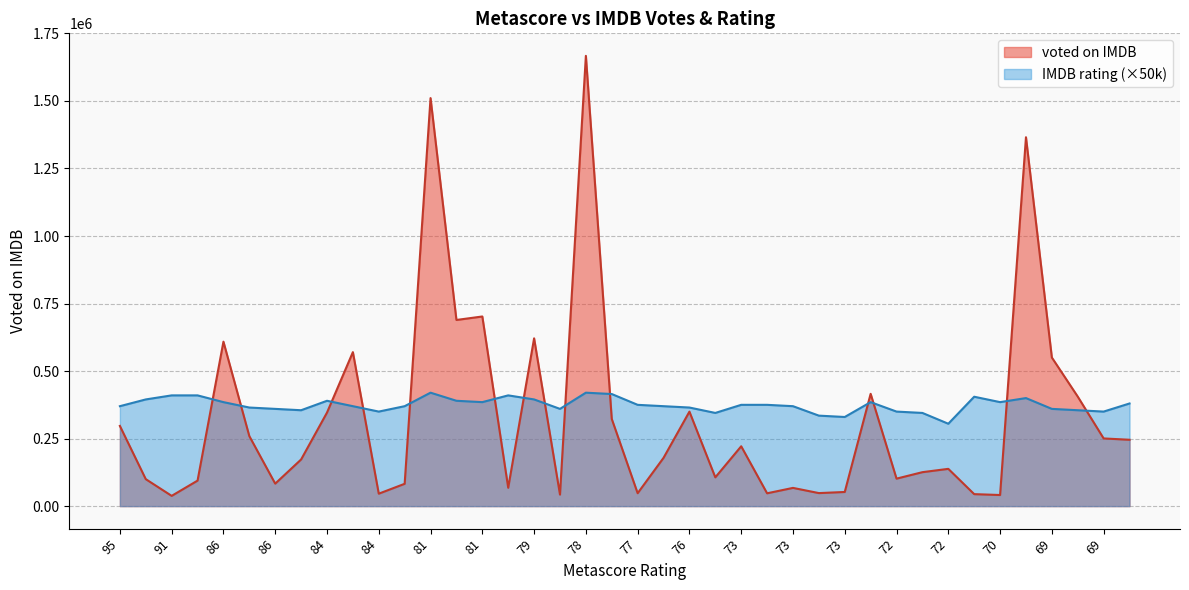

The voted on IMDB series shows 67480.0 at 73. True or false?

True